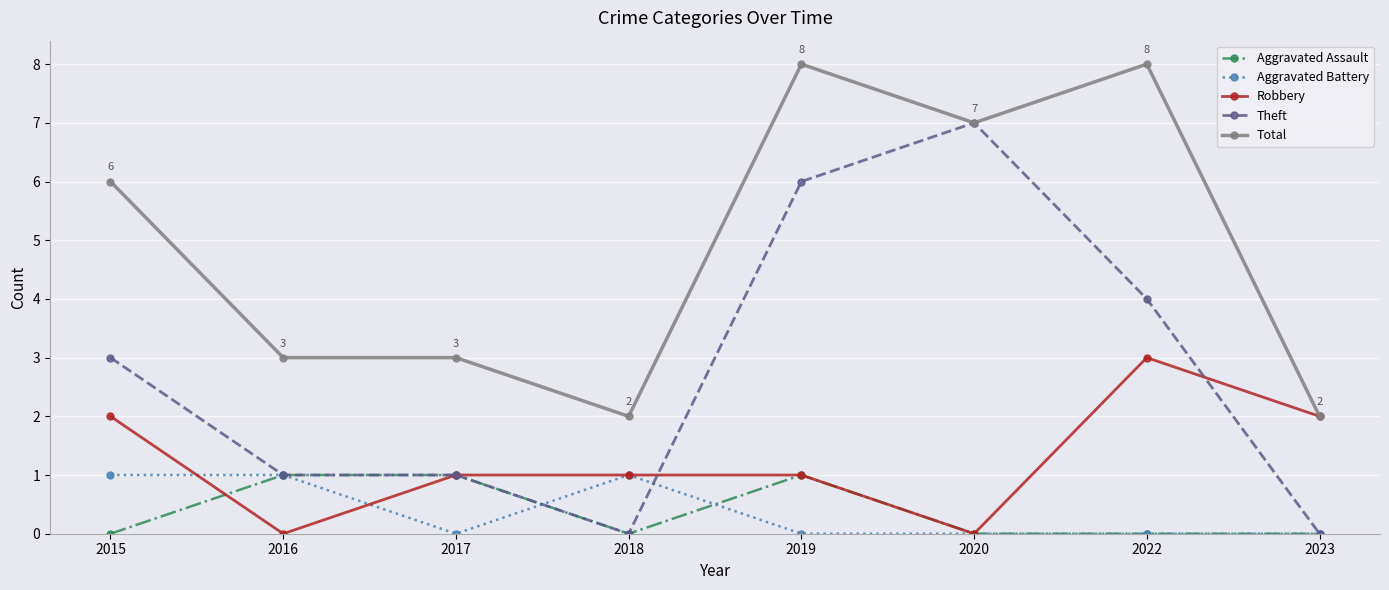

Count the Theft values in the range 1 to 6.

5